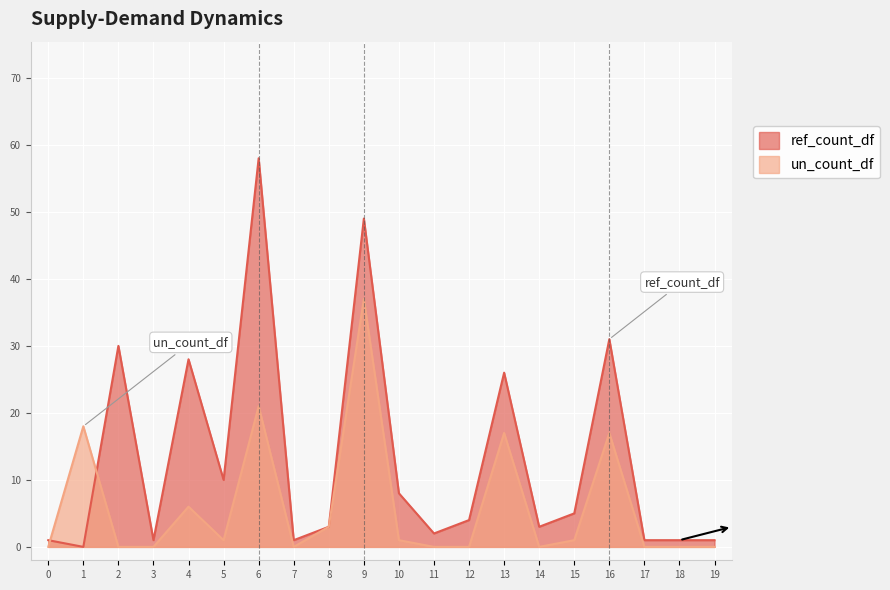

Which series has the widest spread of values?

ref_count_df